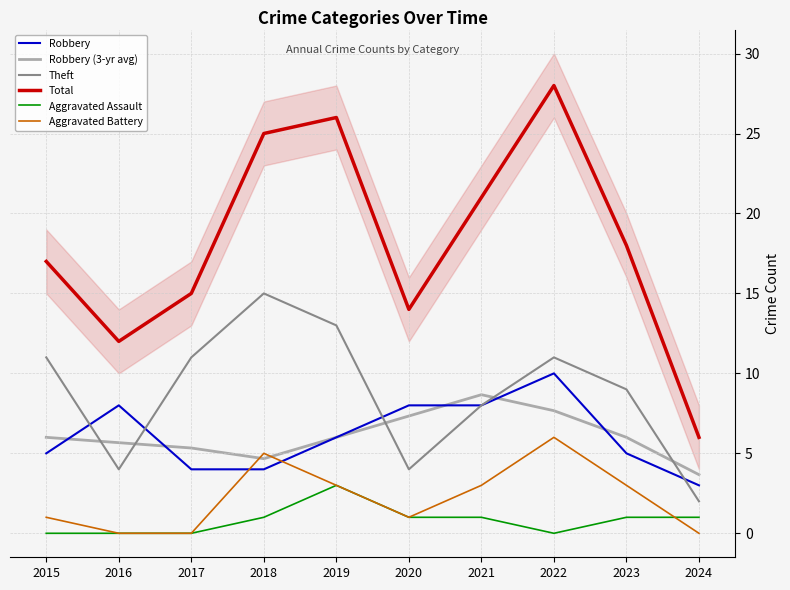

Is the value of Aggravated Battery at 2023 greater than the value of Robbery (3-yr avg) at 2022?

No